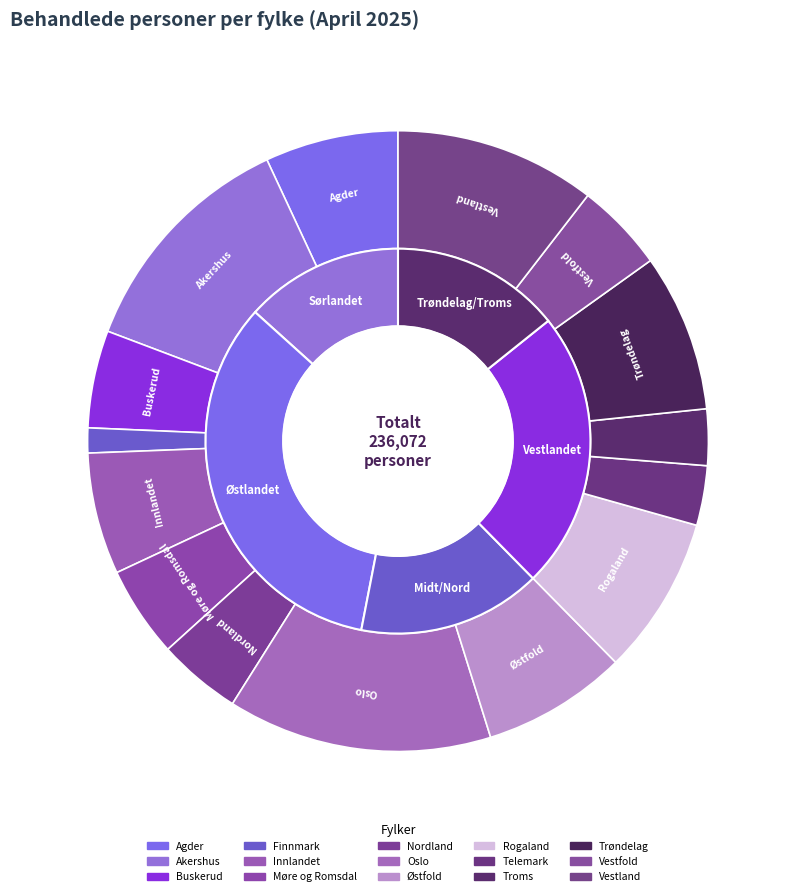

Do Akershus and Vestland together represent more than half of the pie?

No